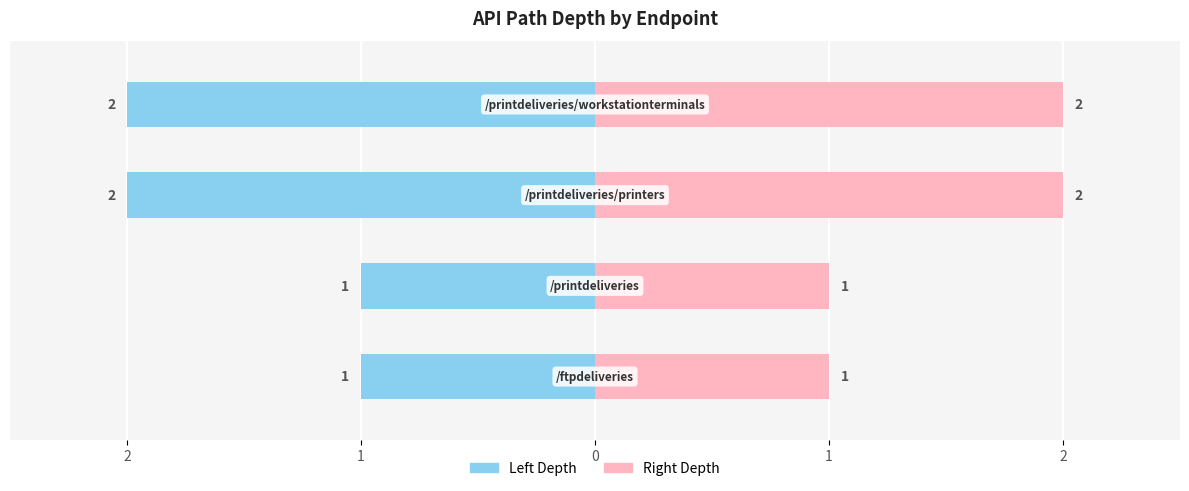

What is the highest value of the Right (Depth) series?

2